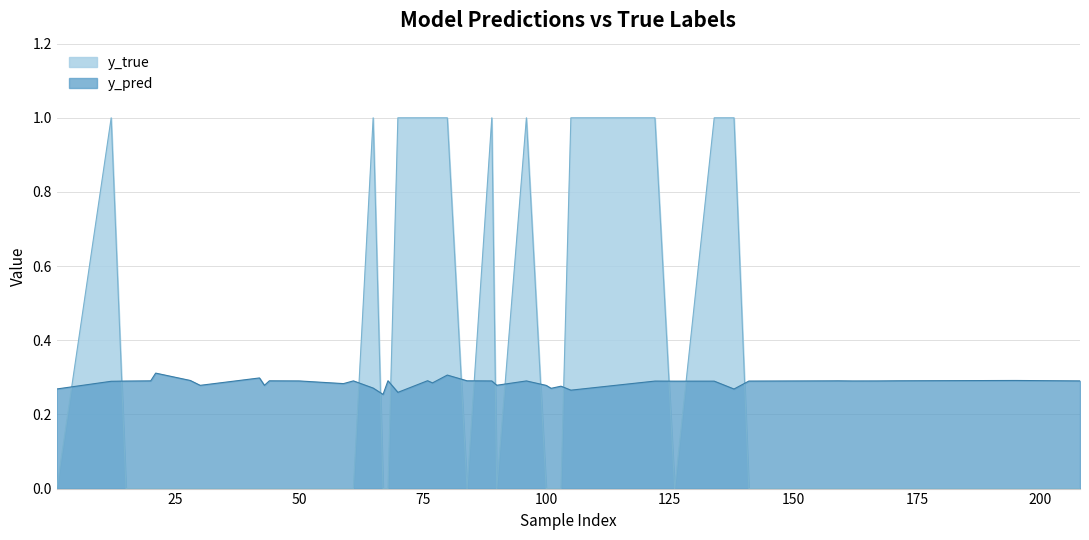

True or false: y_true has a value of 0.0 at 68.

True